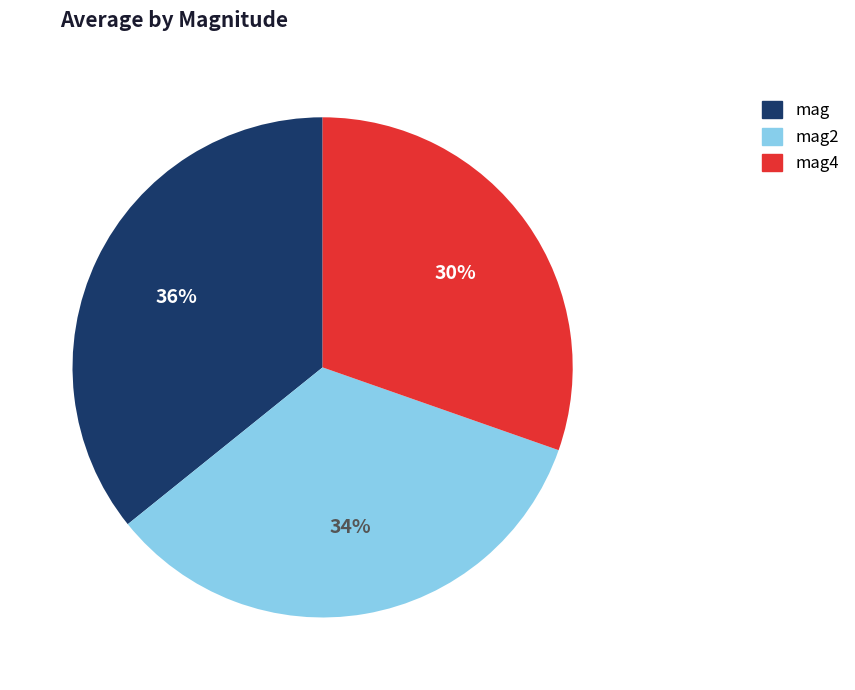

Does any single category account for the majority?

No